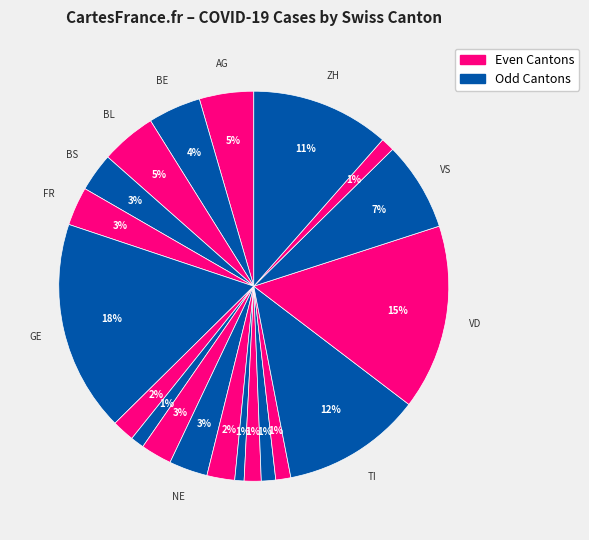

How many segments does this pie chart have?

20